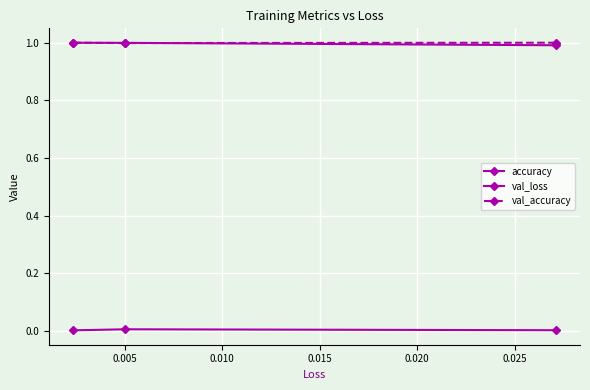

How many data points does each series have?

3